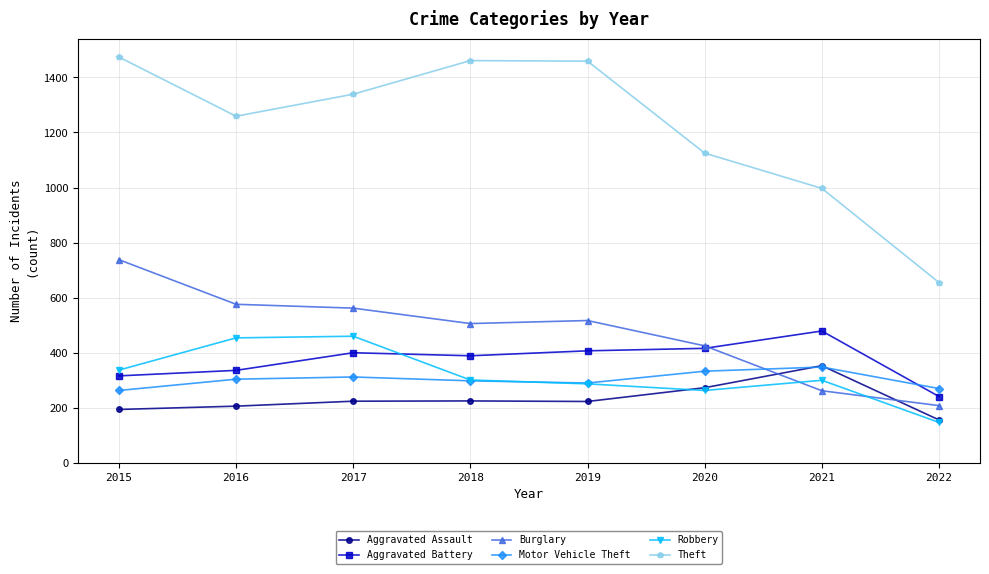

After their last crossing, which series has the higher values: Motor Vehicle Theft or Aggravated Battery?

Motor Vehicle Theft